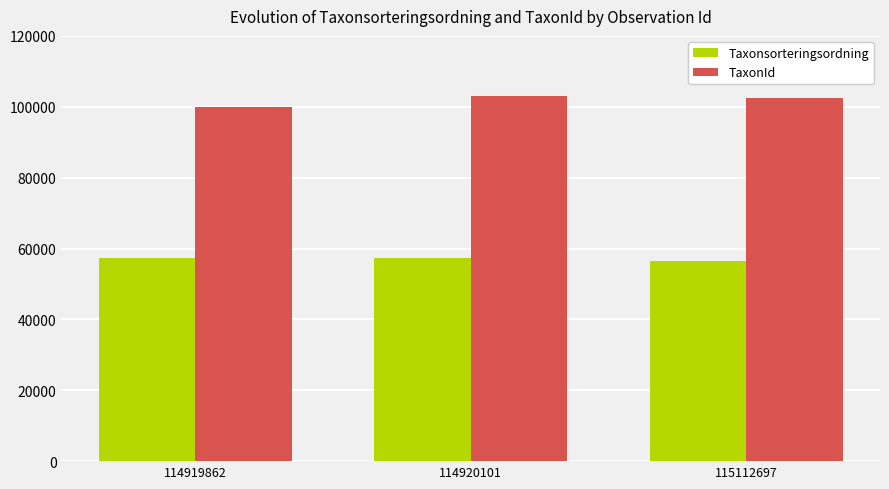

How many TaxonId values are between 100049 and 103021?

3